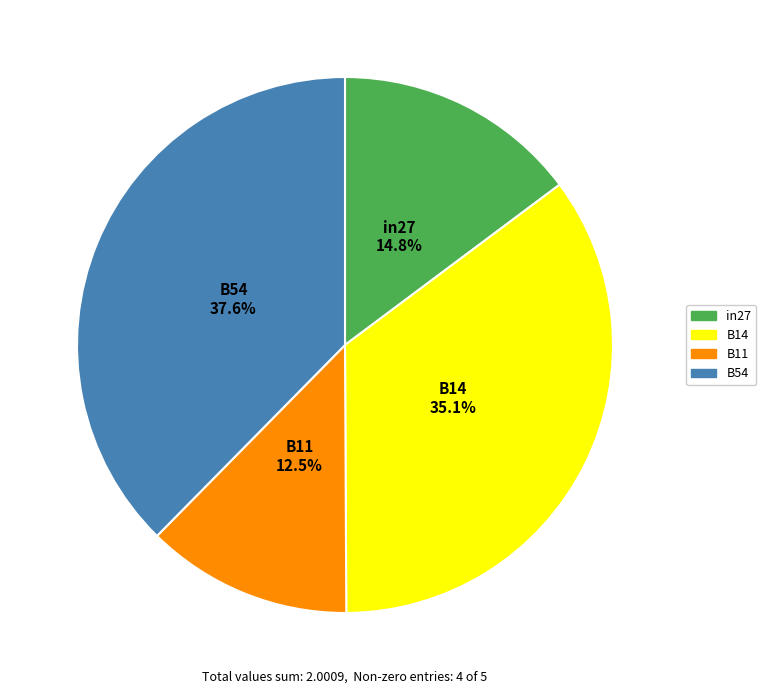

Is there a majority slice in this chart?

No